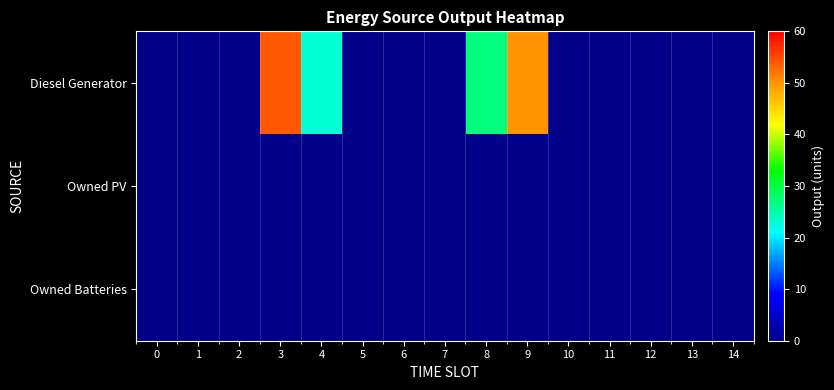

What is the maximum value shown in the chart?

54.0